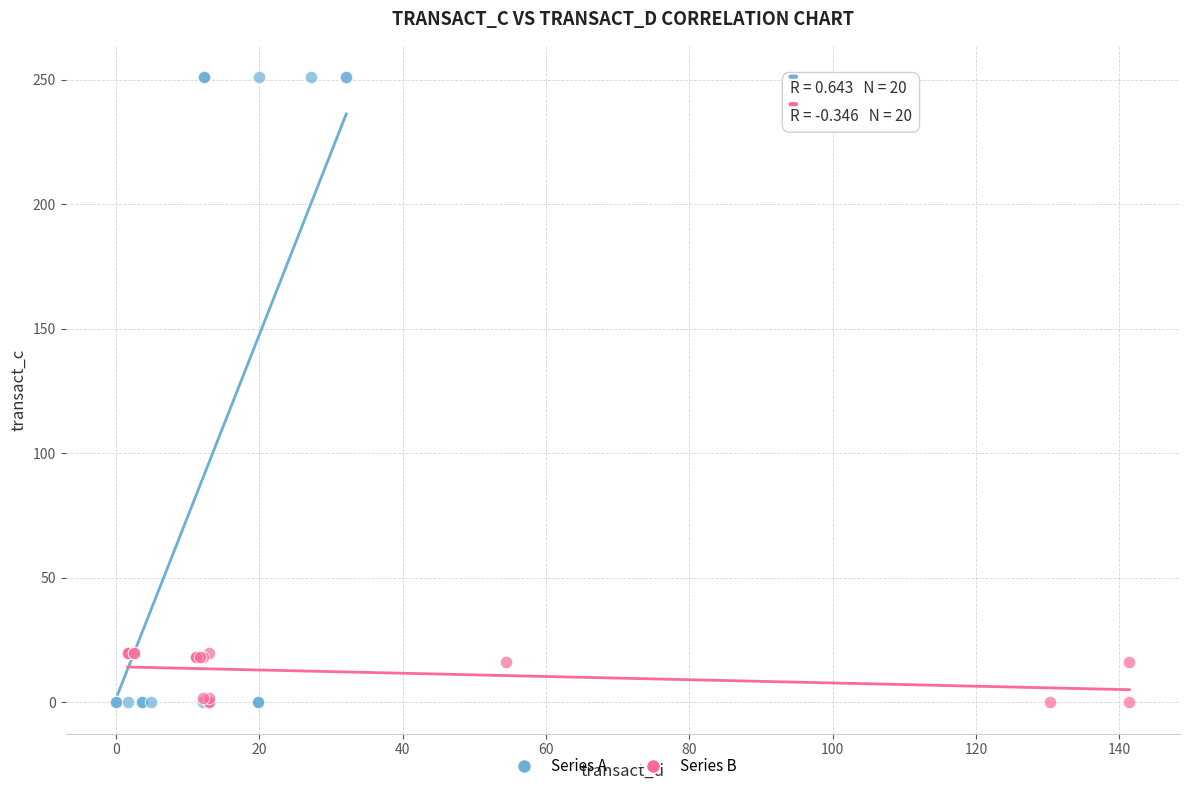

Which series has the widest spread of Y values?

Series A